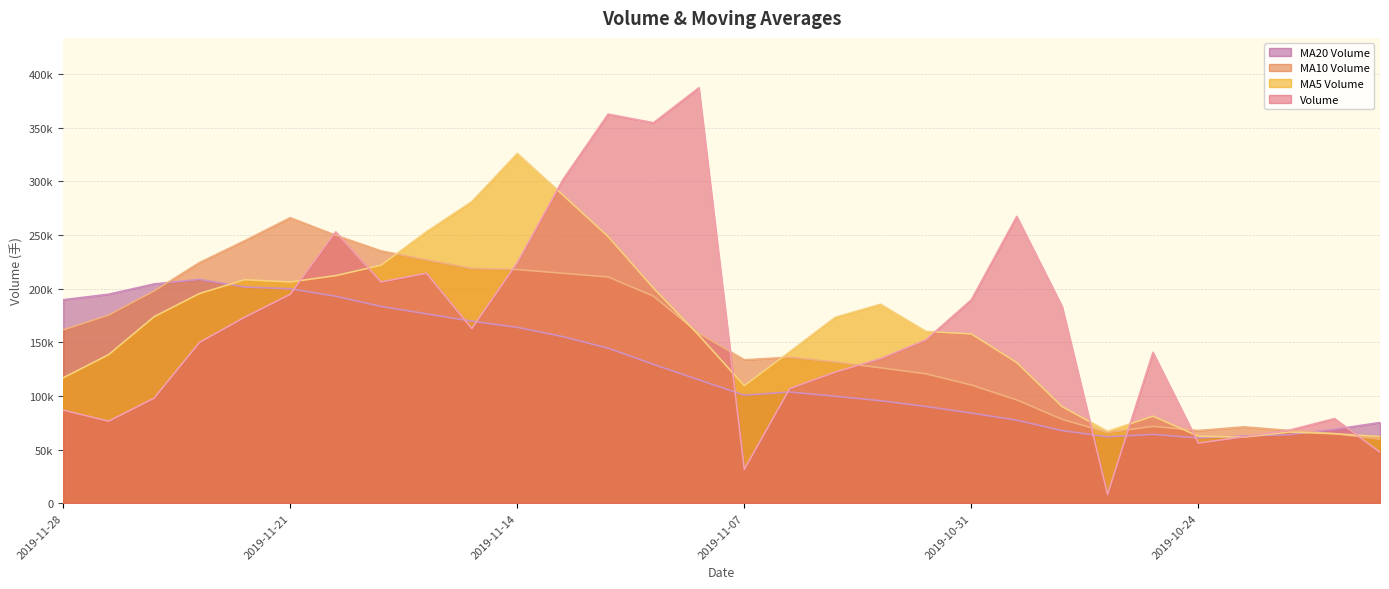

What is the average value of the v_ma10 series?

153202.7